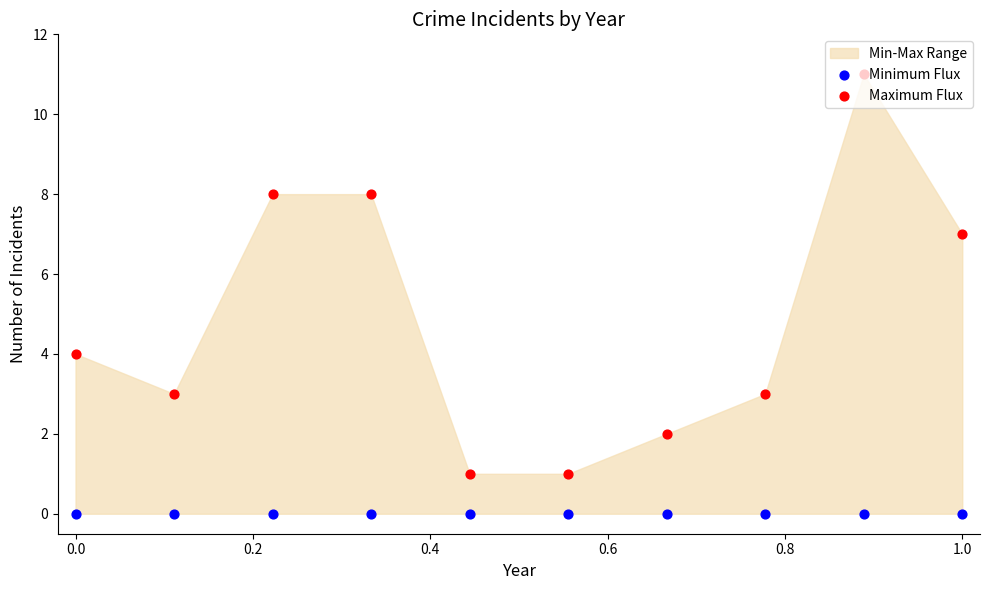

Which series reaches the minimum Y coordinate?

Minimum Flux